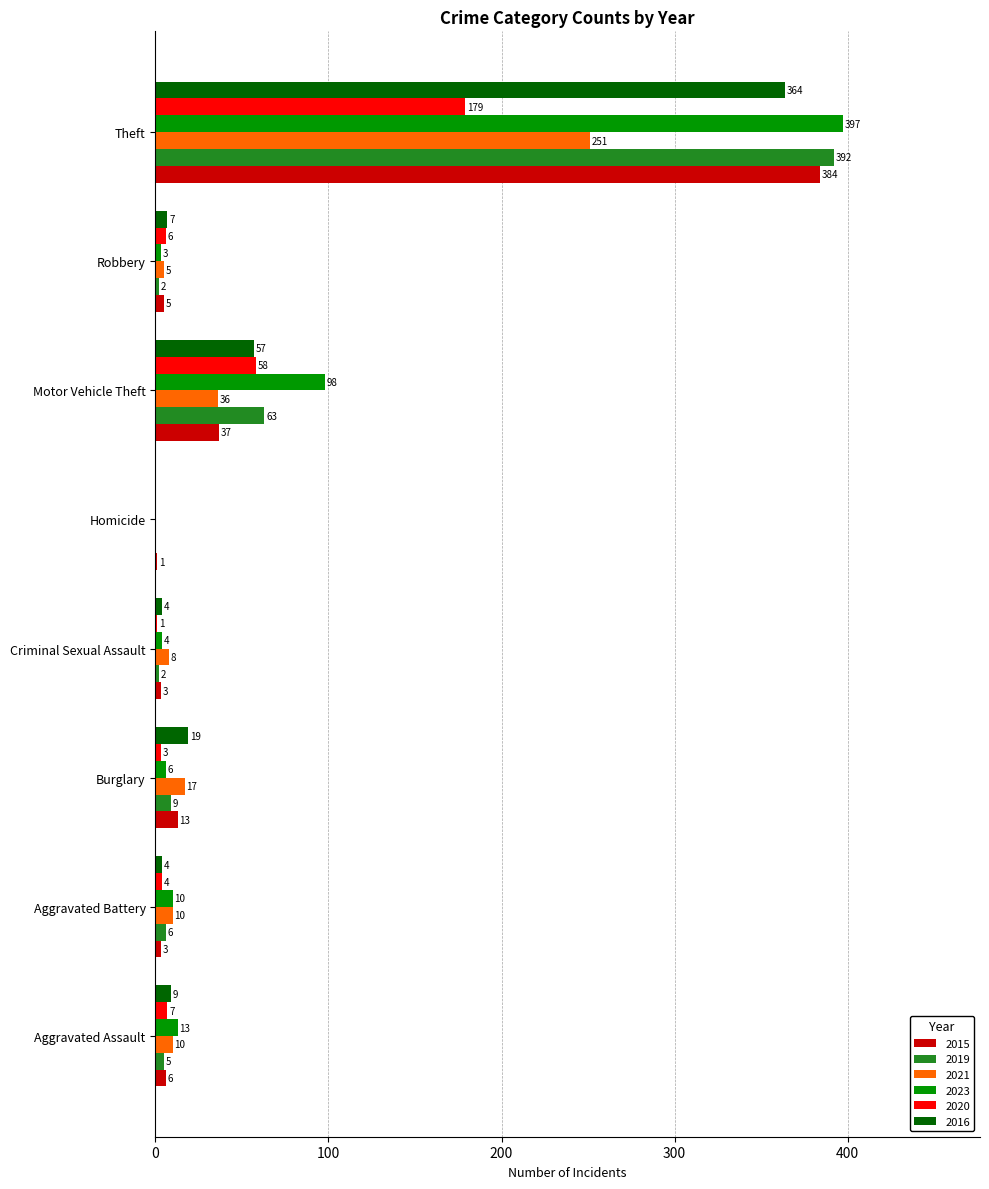

What is the sum of the 2021 values at Aggravated Battery and Criminal Sexual Assault?

18